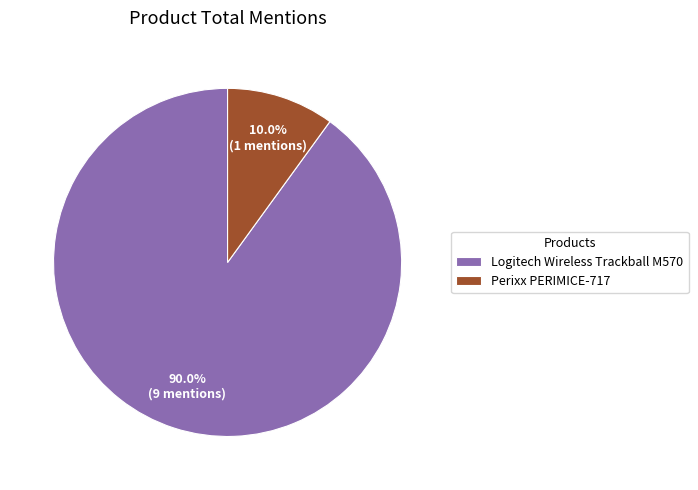

How many slices are in this pie chart?

2